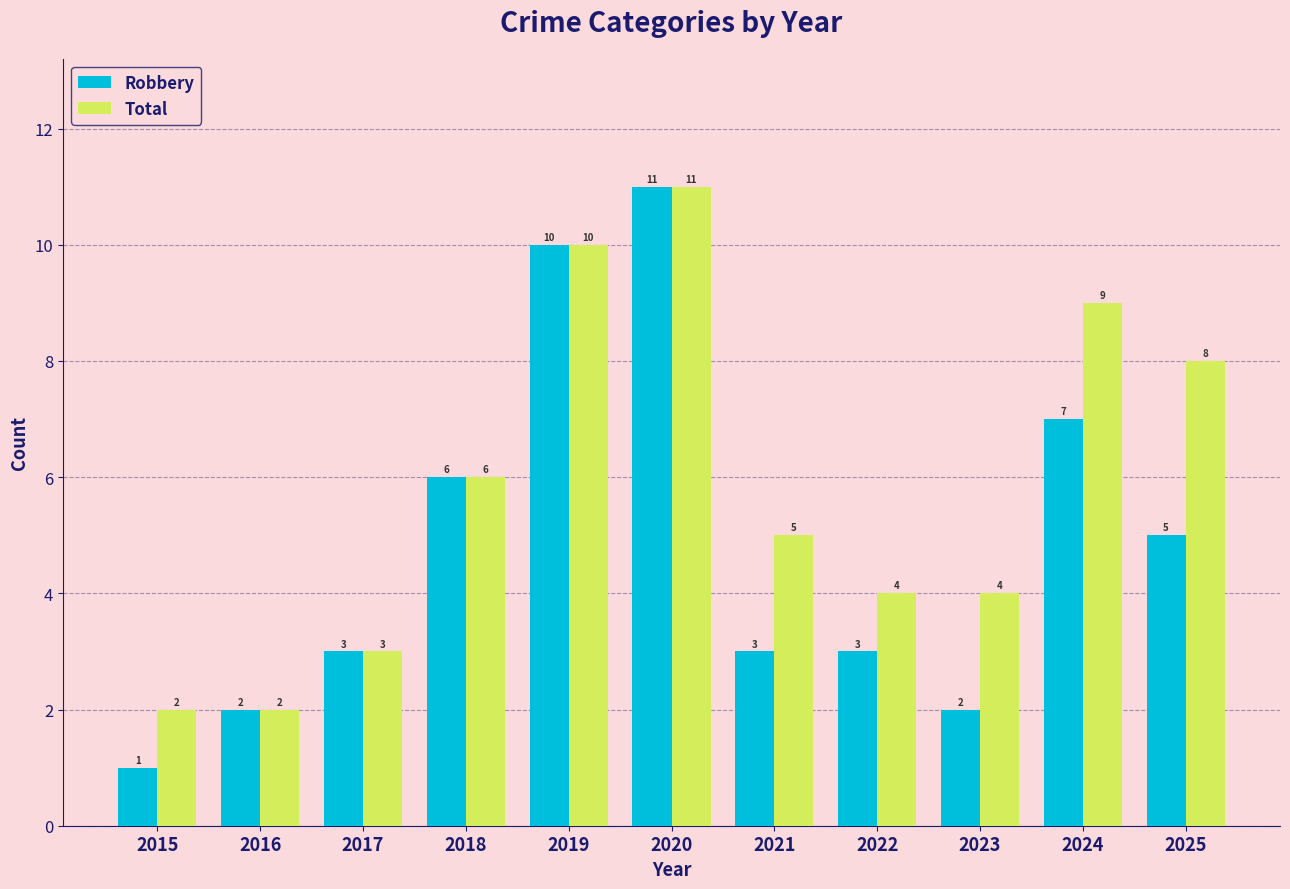

What is the difference between the maximum and minimum values in the Robbery series?

10